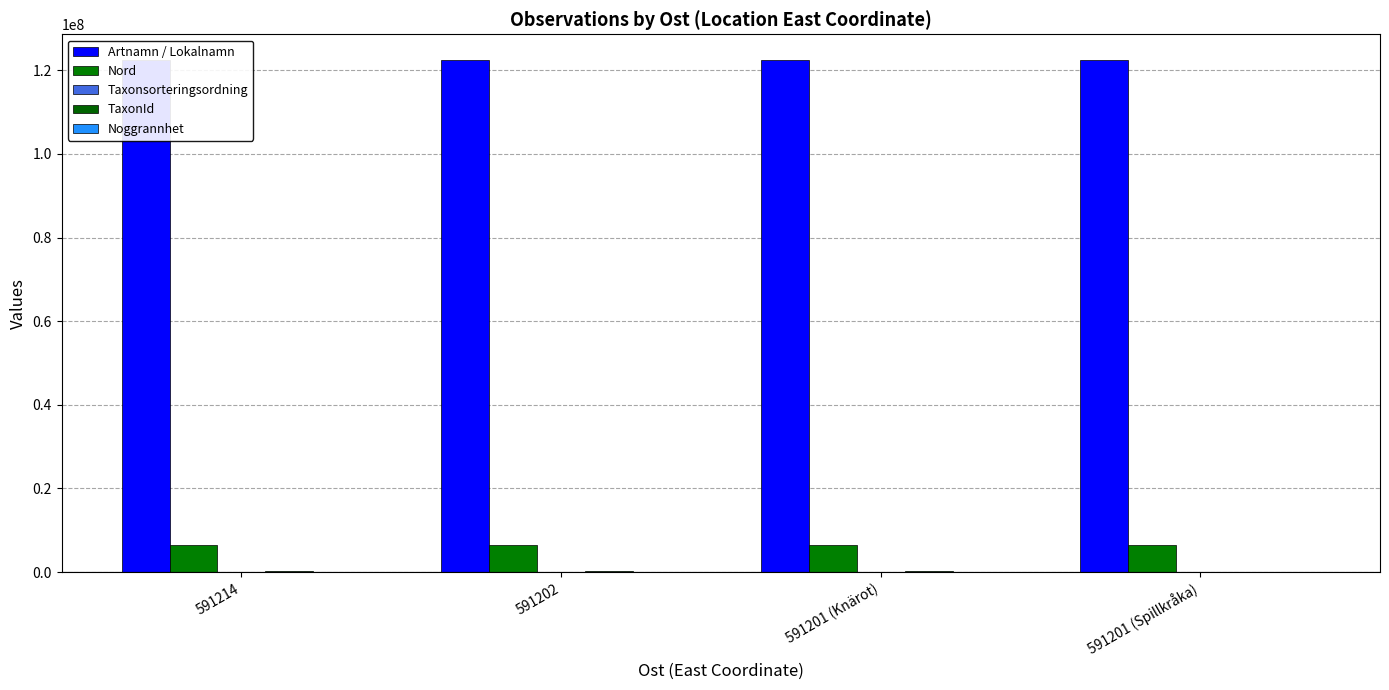

At which label is TaxonId closest to 160418?

591214